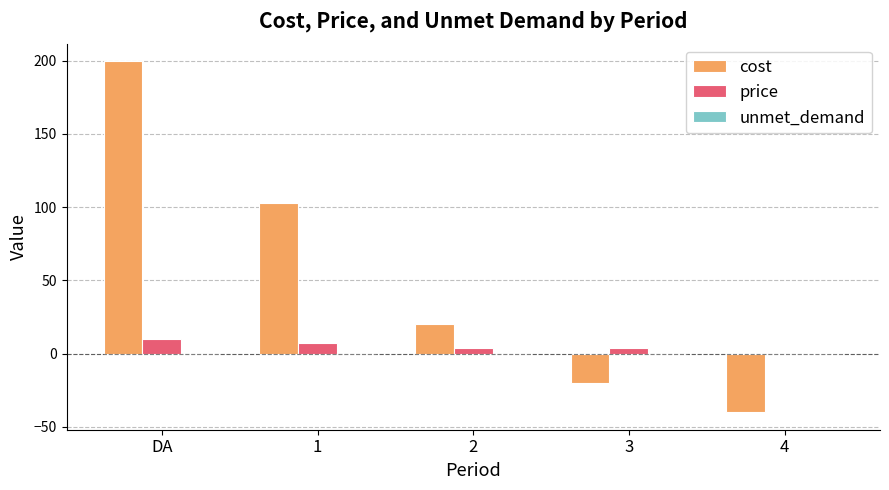

At which category does the chart reach its peak across all series?

DA